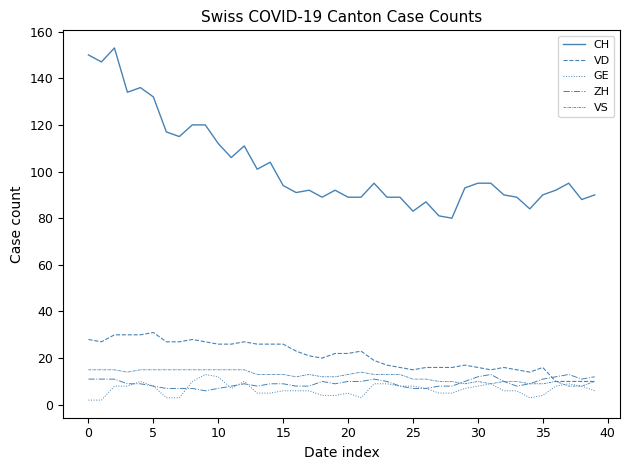

What is the sum of all GE values?

265